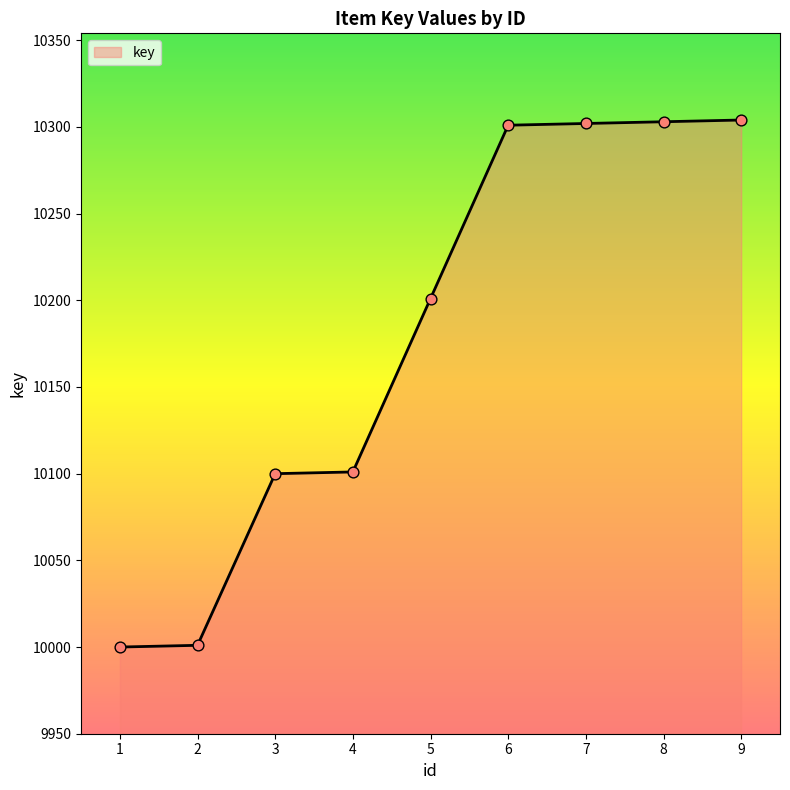

Which has a higher value, 6 or 4?

6